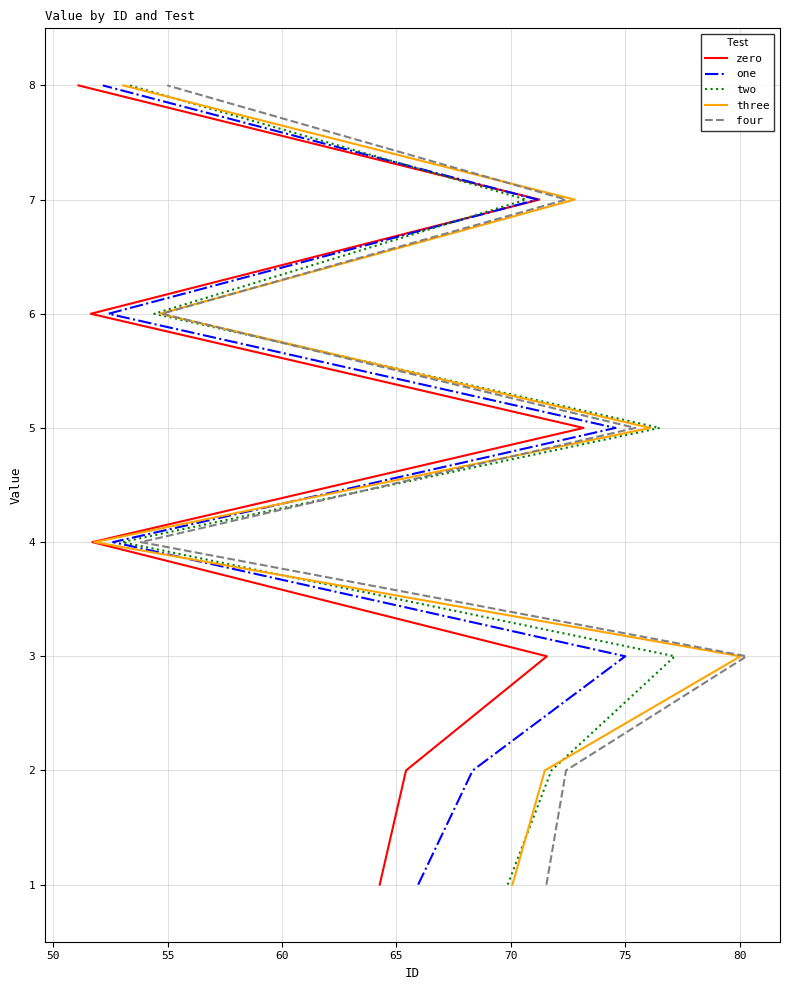

What is the difference between the three values at 50 and 55?

1